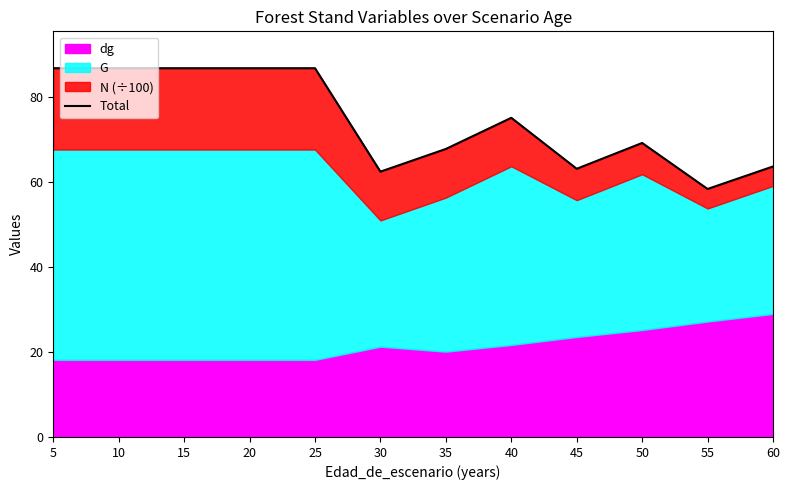

What is the sum of the values at 10 and 45?

149.9